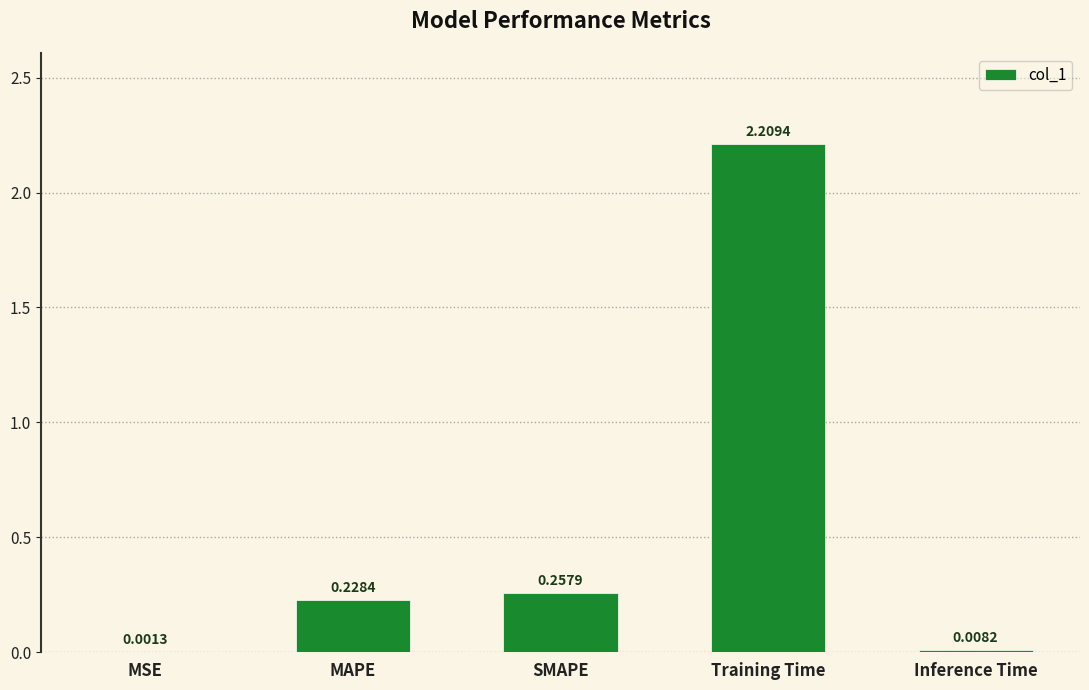

What is the sum of all values?

2.7